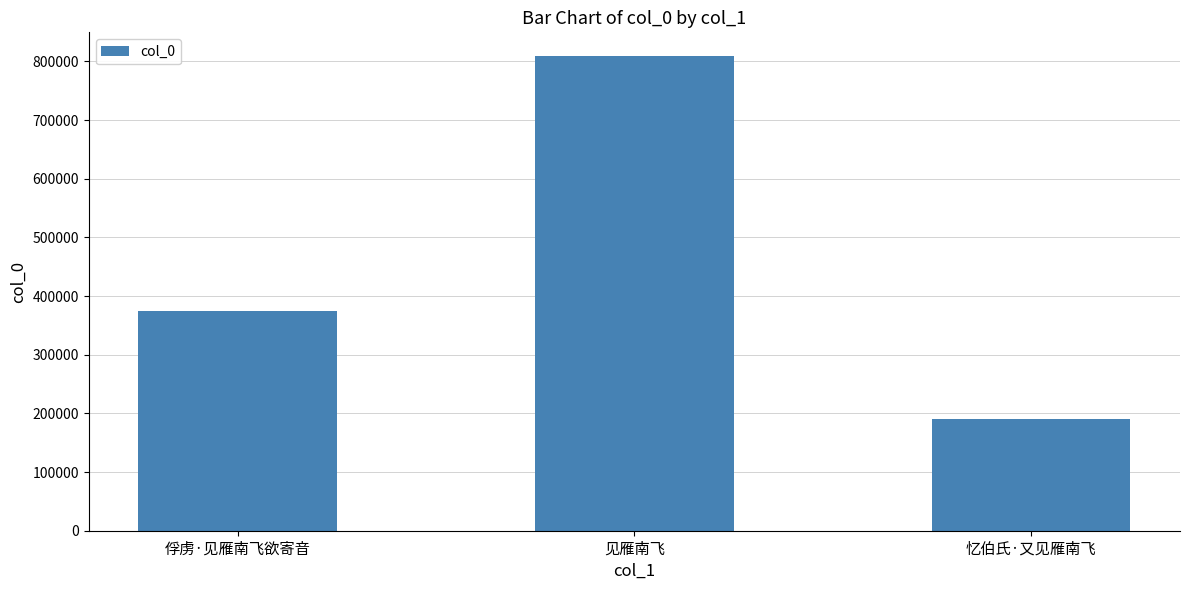

What is the average value?

458214